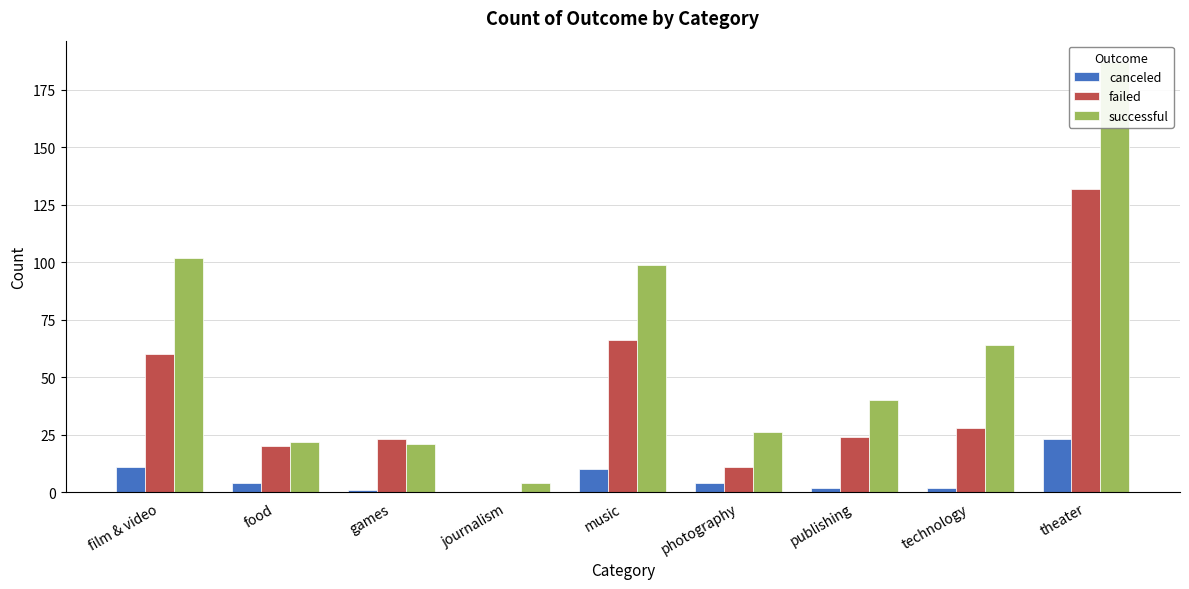

Is it true that canceled equals 16 at film & video?

False